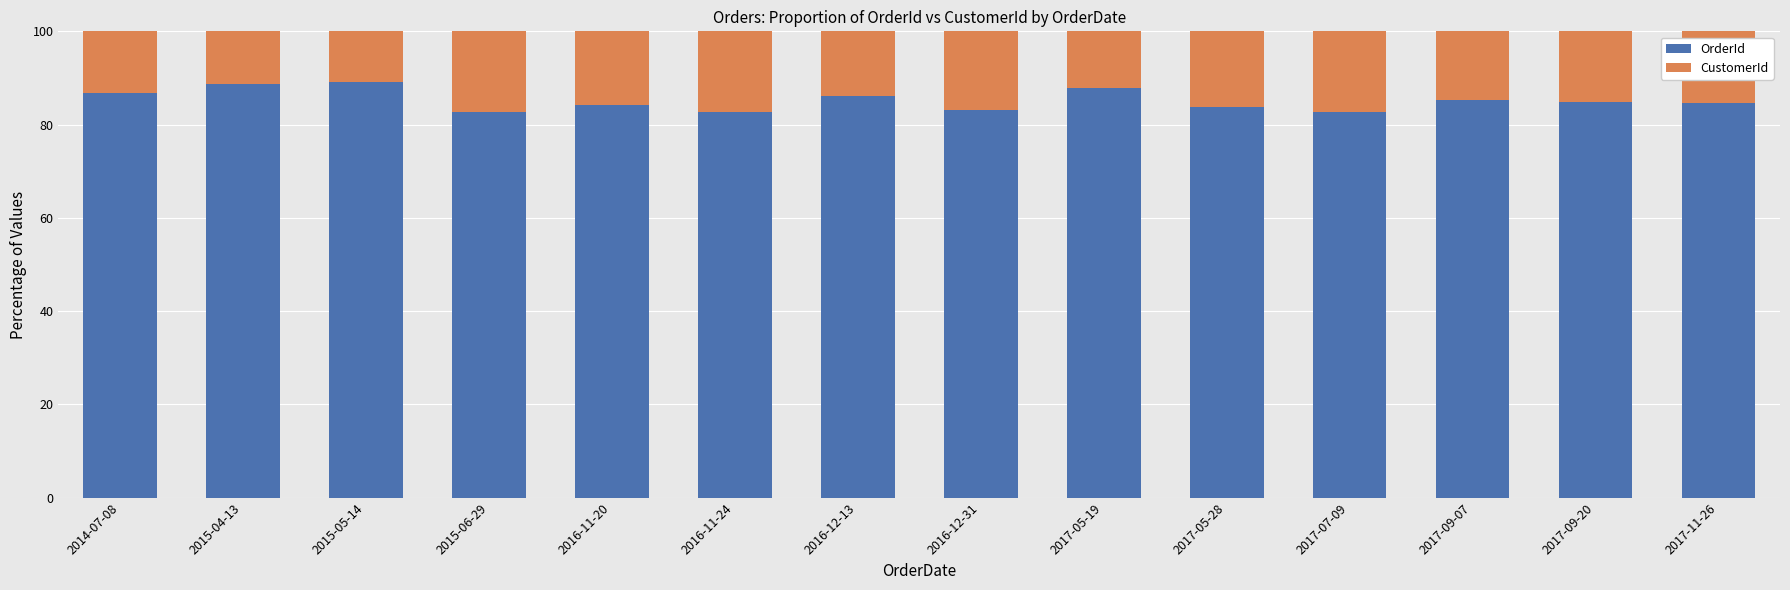

What is the highest value of the OrderId series?

89.1